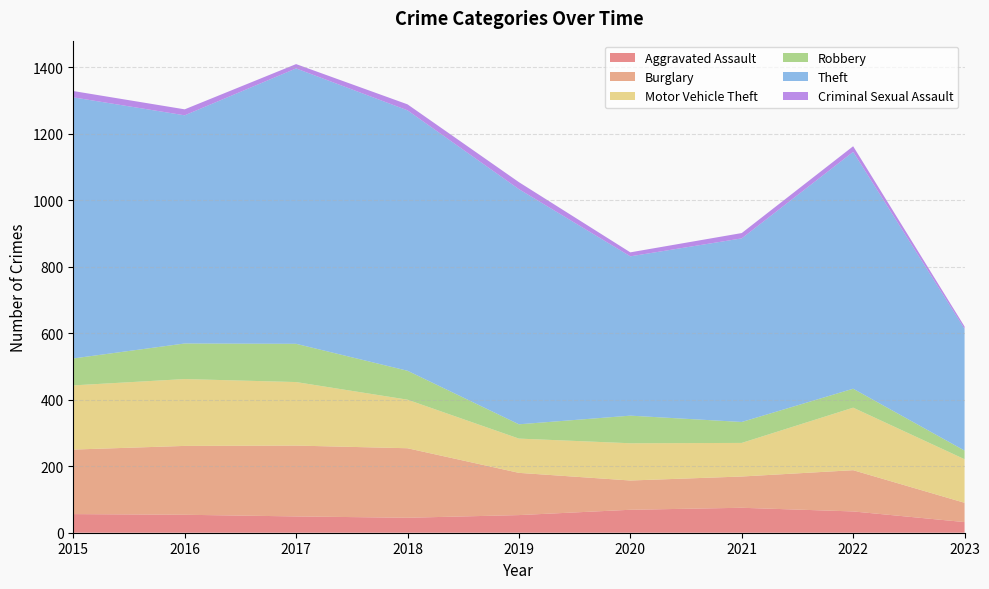

Reading left to right, transcribe all the data shown in this chart.

Aggravated Assault: 2015=56	2016=54	2017=49	2018=45	2019=53	2020=69	2021=75	2022=64	2023=32
Burglary: 2015=194	2016=207	2017=213	2018=209	2019=127	2020=88	2021=94	2022=124	2023=58
Motor Vehicle Theft: 2015=193	2016=201	2017=191	2018=146	2019=103	2020=112	2021=101	2022=188	2023=131
Robbery: 2015=81	2016=107	2017=115	2018=87	2019=43	2020=83	2021=63	2022=57	2023=26
Theft: 2015=785	2016=686	2017=828	2018=783	2019=707	2020=479	2021=552	2022=712	2023=366
Criminal Sexual Assault: 2015=19	2016=18	2017=13	2018=18	2019=21	2020=12	2021=16	2022=17	2023=7